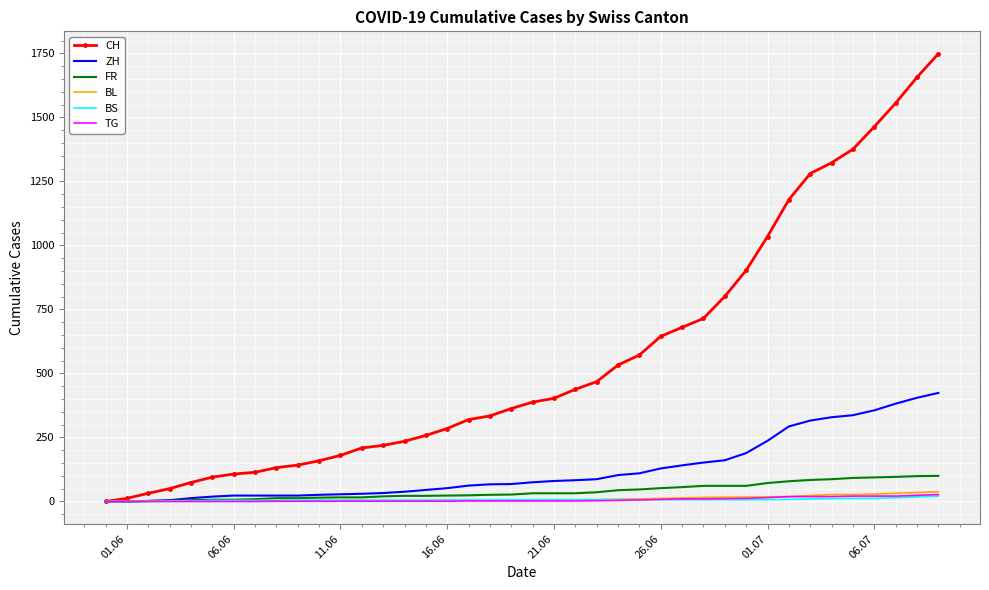

How many distinct data groups are displayed?

6